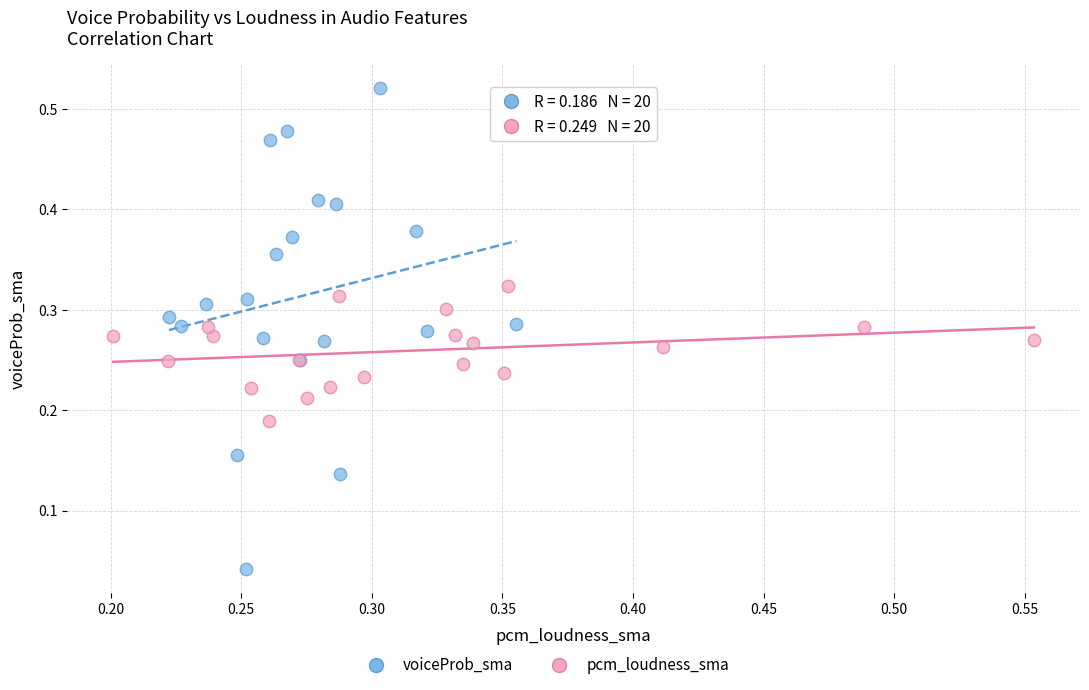

Which series has the largest Y range (max minus min)?

voiceProb_sma